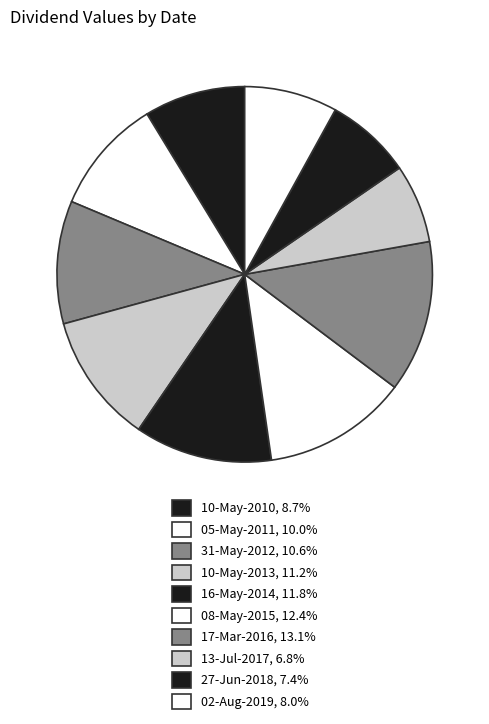

Is it true that 10-May-2010 is 1% of the pie?

False